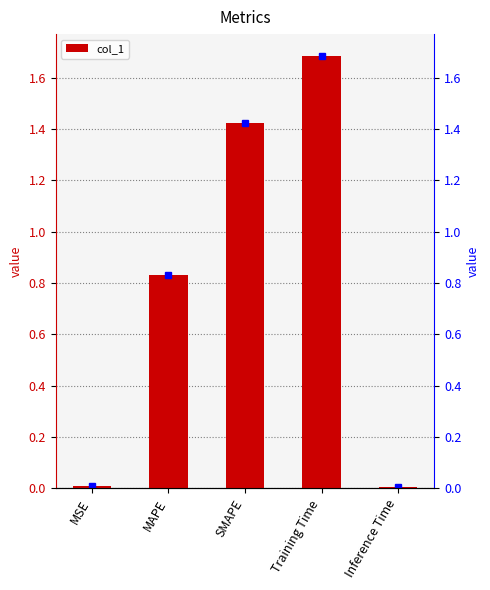

How many series are shown in this chart?

1